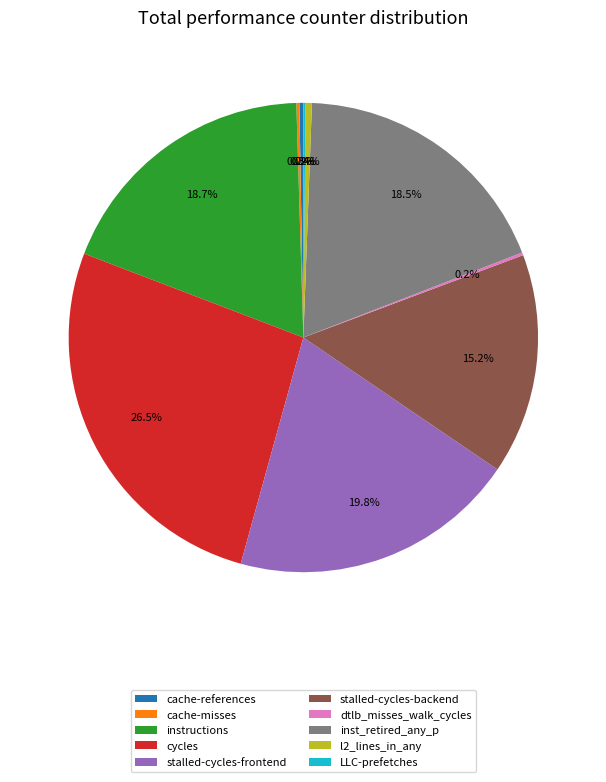

Combined, what portion of the pie is inst_retired_any_p and cycles?

45.0%